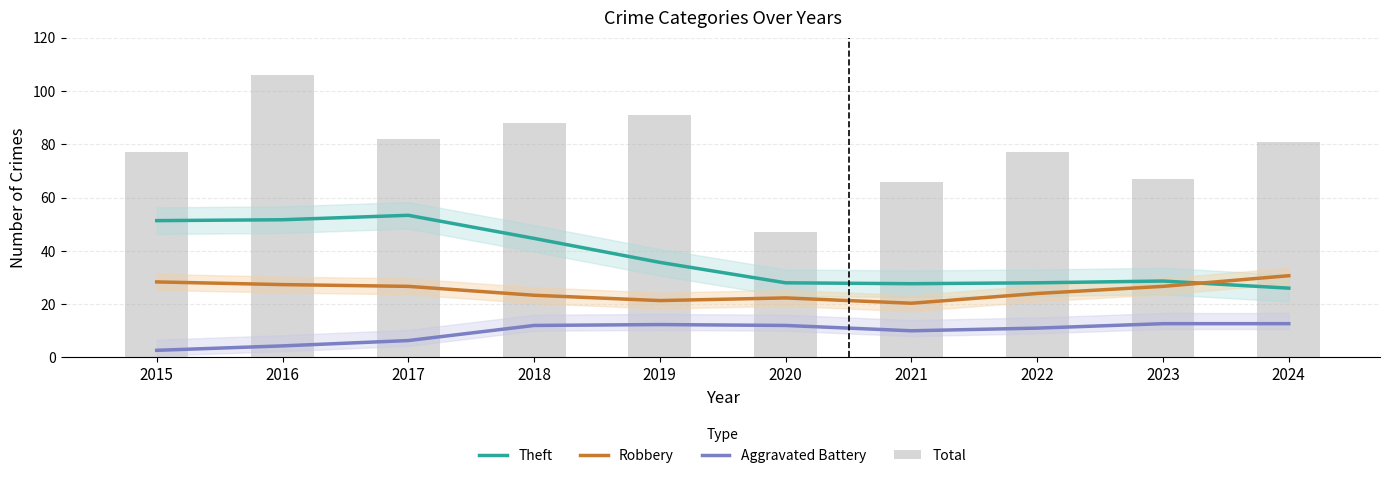

Rank the series by their average value, from lowest to highest.

Aggravated Battery, Robbery, Theft, Total